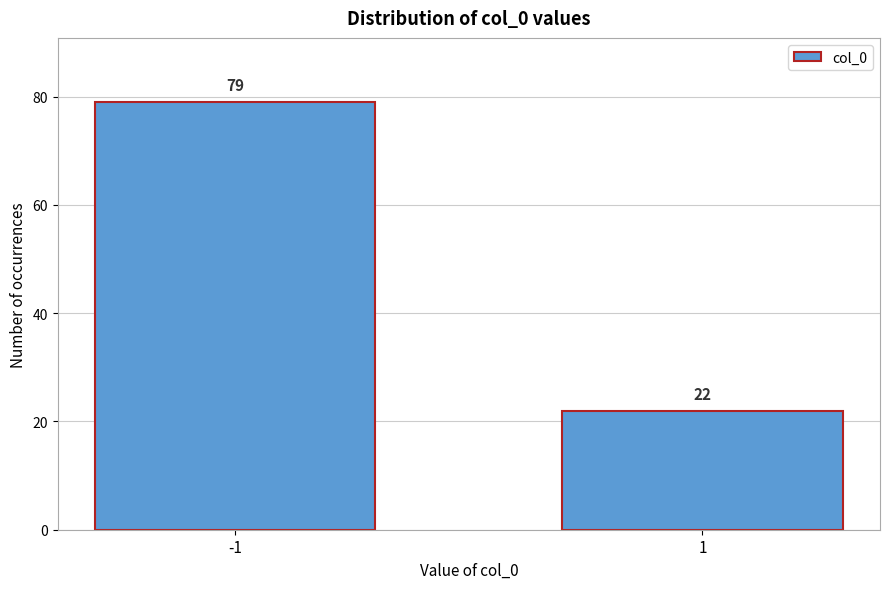

Reading right to left, transcribe all the data shown in this chart.

22	79